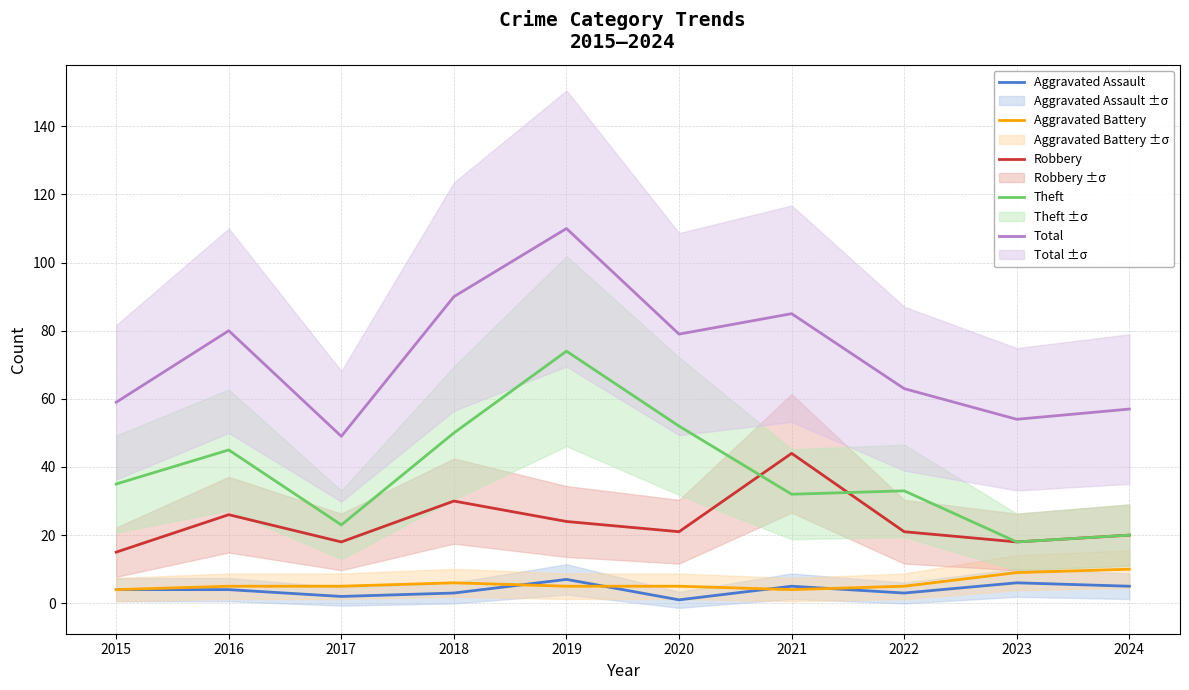

How many lines are shown in the chart?

5